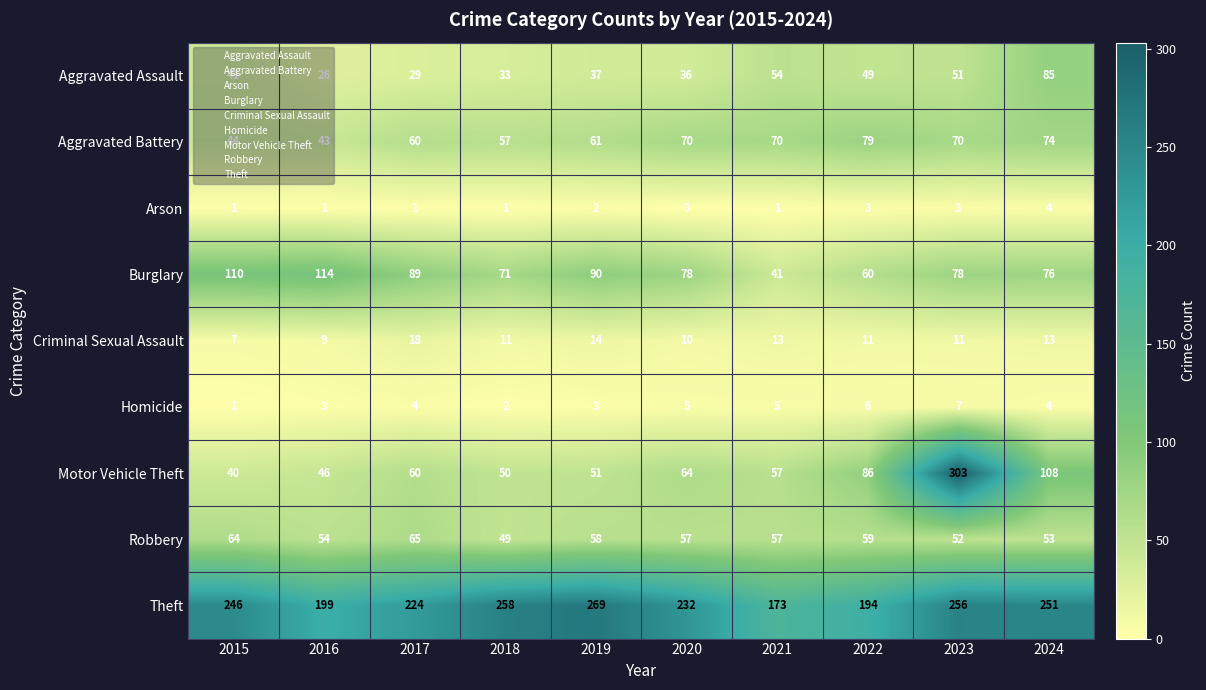

Is it true that Motor Vehicle Theft equals 40 at 2015?

True